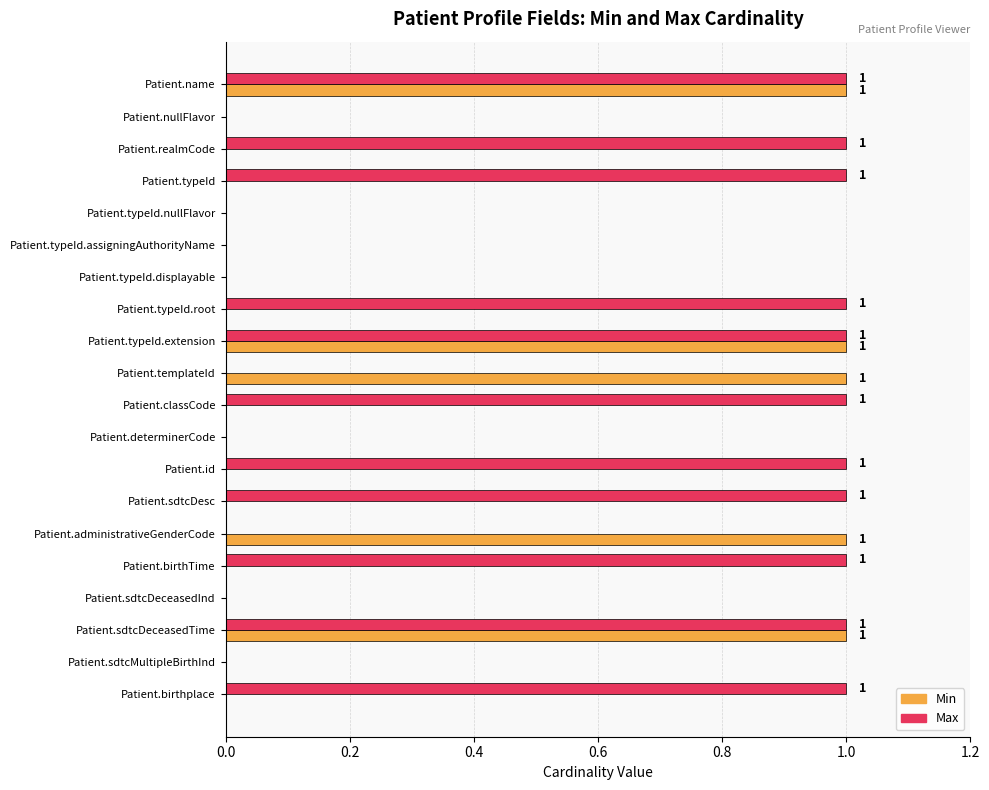

True or false: Min has a value of 2 at Patient.templateId.

False